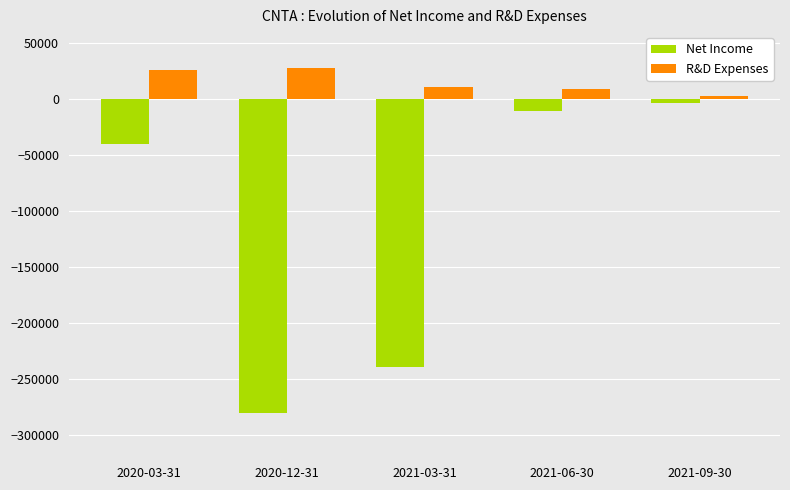

Which series has the largest total across all categories?

R&D Expenses